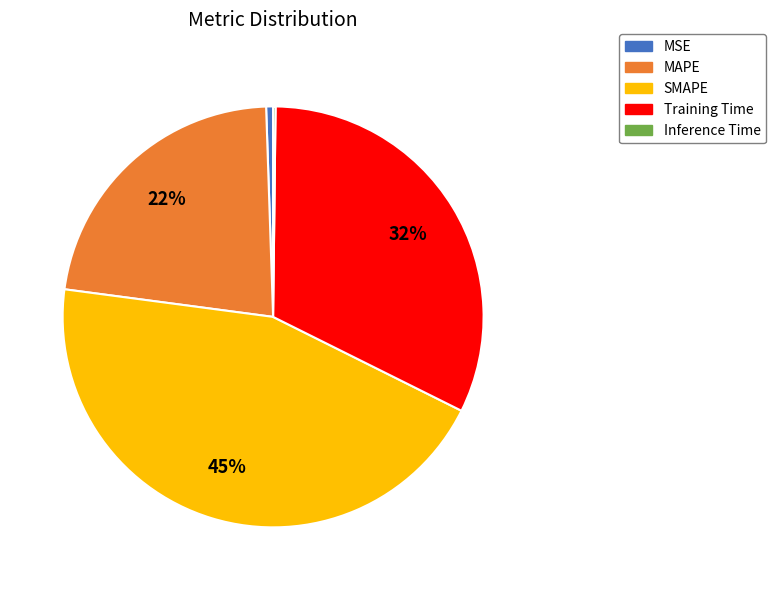

Is there a majority slice in this chart?

No